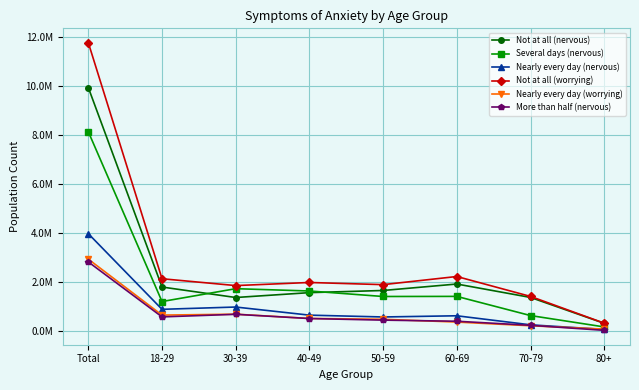

Is this an area chart (filled region under the line)?

No